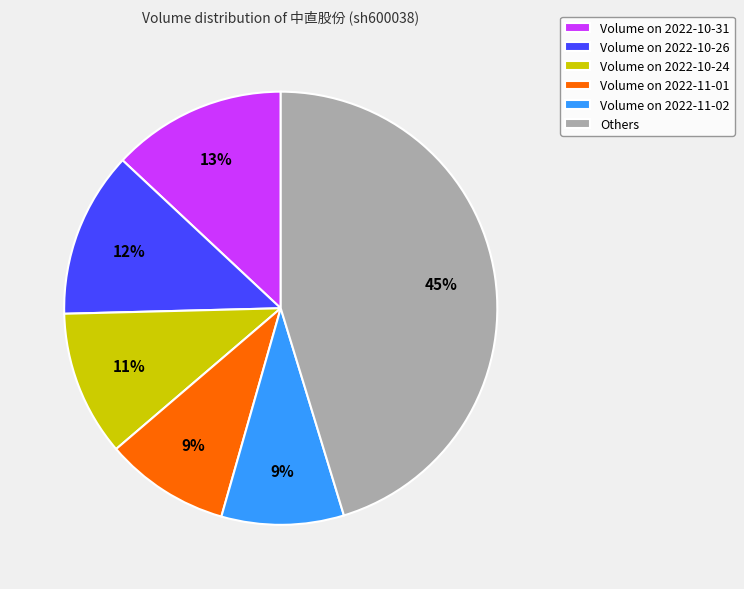

Between Others and Volume on 2022-11-02, which is larger?

Others